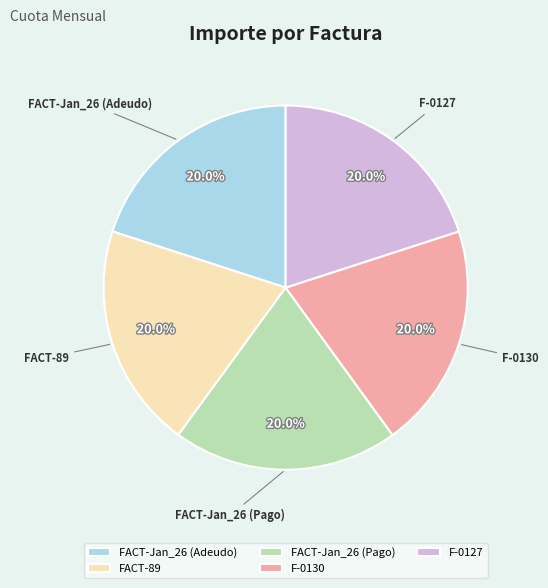

The F-0127 slice represents 32% of the pie. True or false?

False